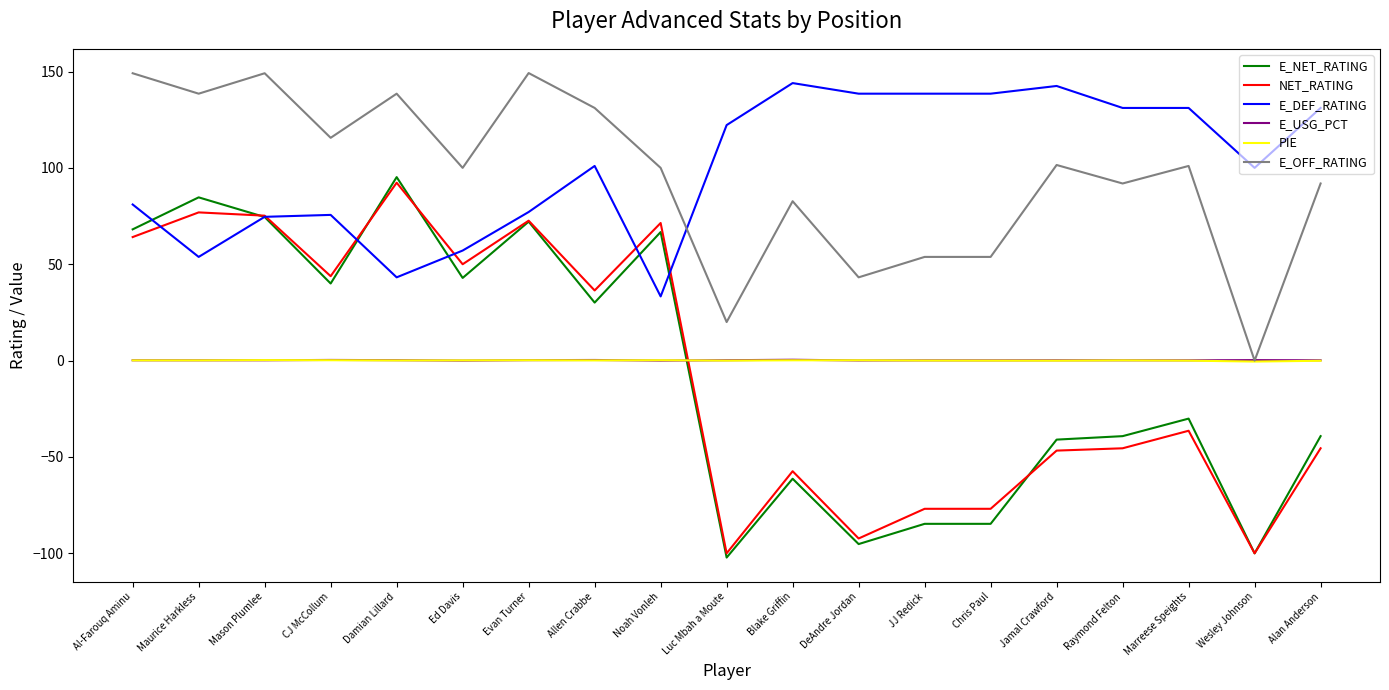

What is the minimum value shown in the chart?

-102.2